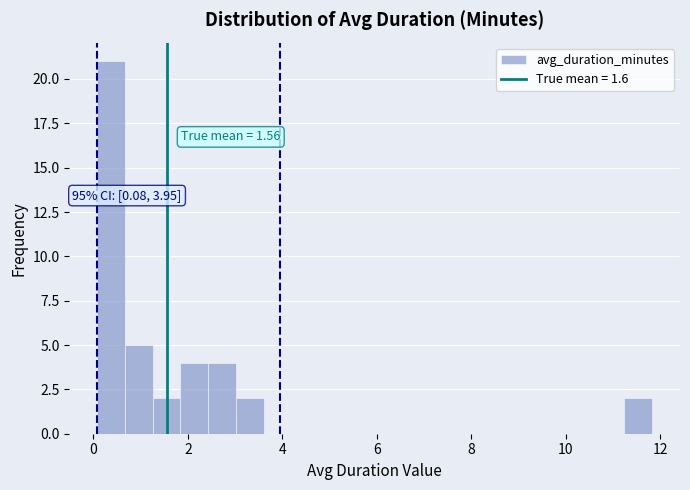

Around what value on the x-axis is the tallest bar? Give the approximate position of its centre, as read against the axis.

0.4